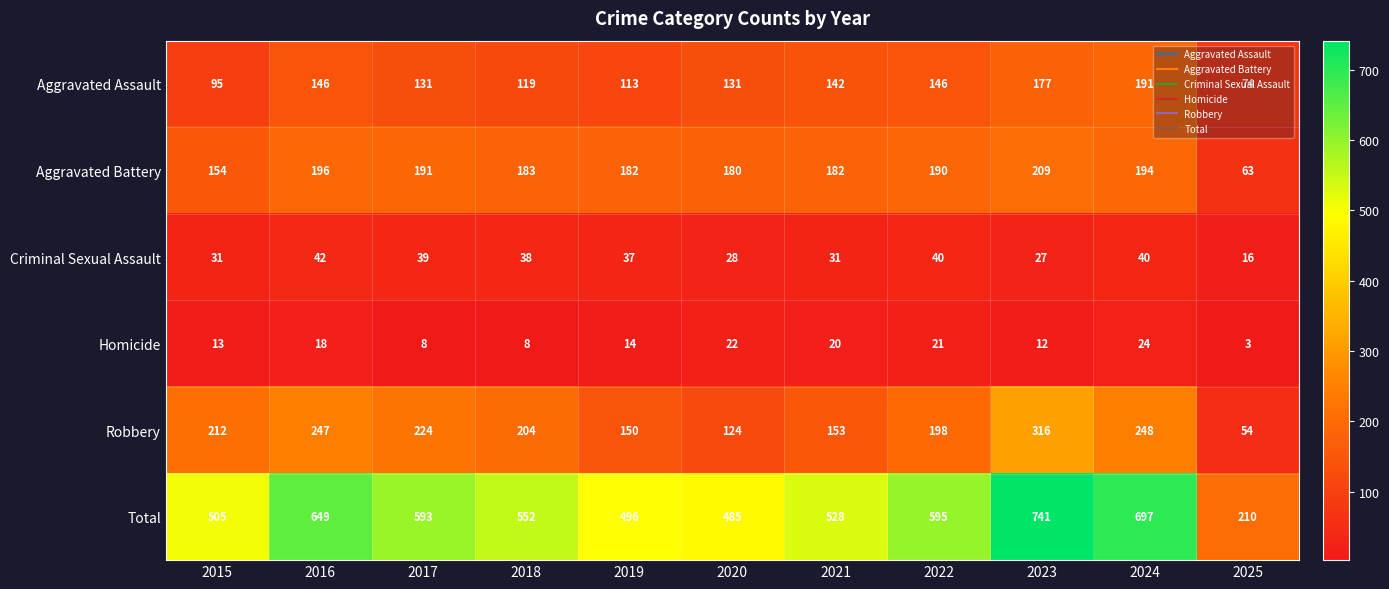

What is the difference between the maximum and second lowest values in the Homicide series?

16